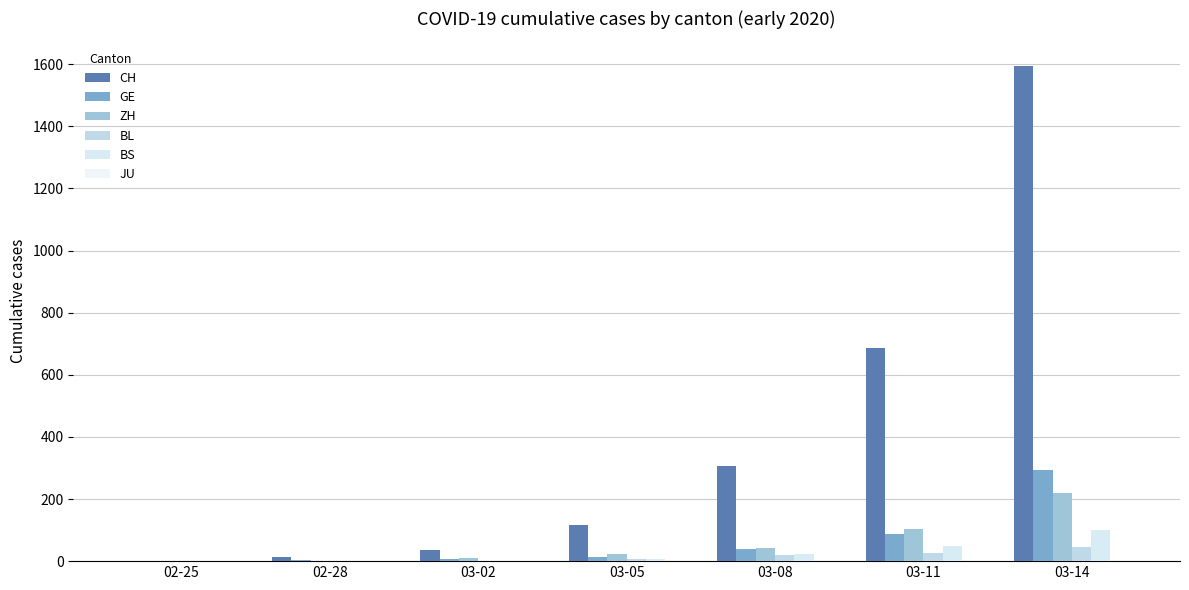

Does the chart contain stacked bars?

No